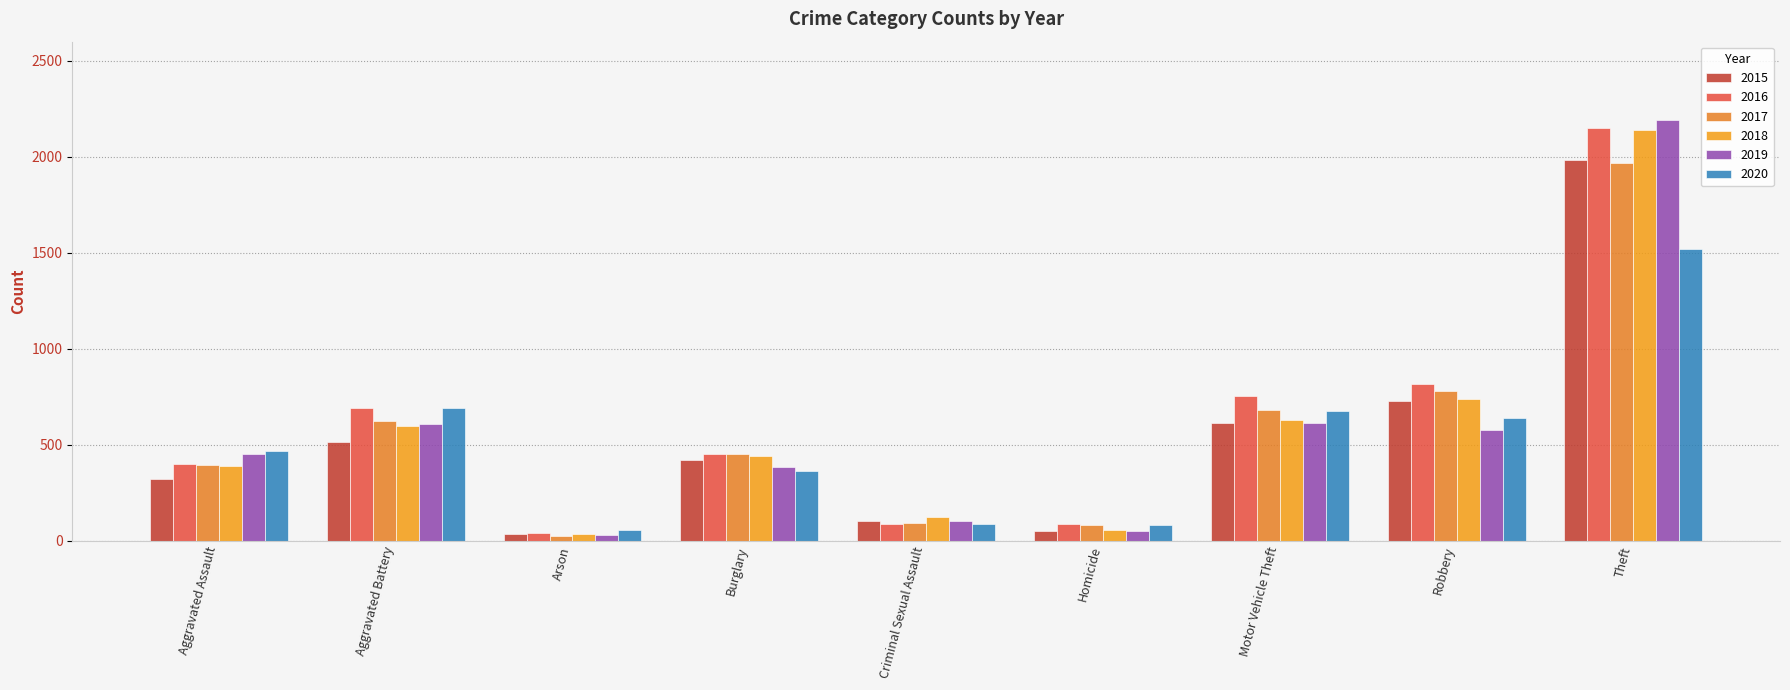

How many bars are there in total?

54